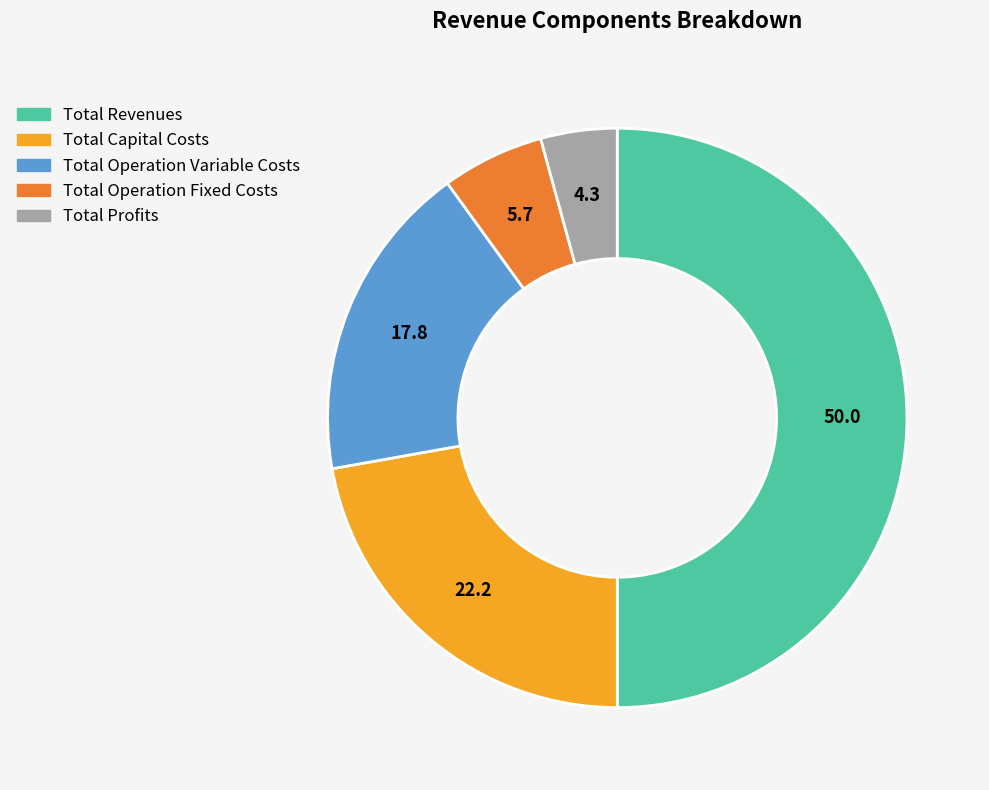

Rank the categories by value from highest to lowest.

Total Revenues, Total Capital Costs, Total Operation Variable Costs, Total Operation Fixed Costs, Total Profits